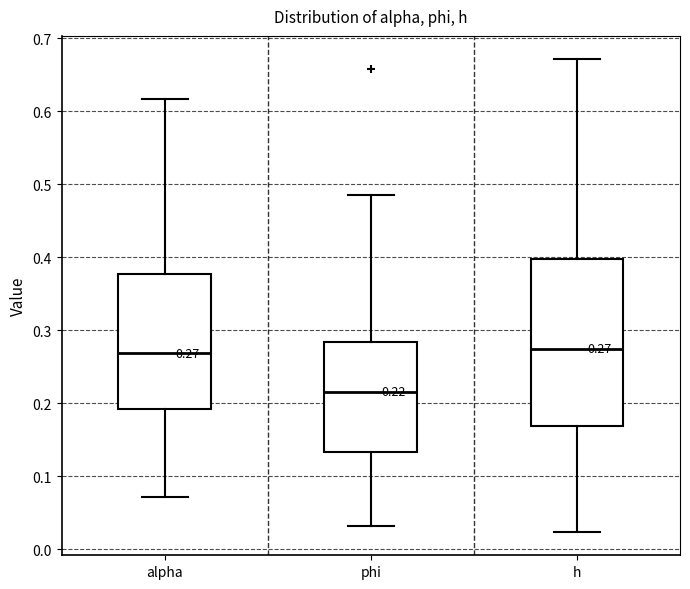

Which box's median line is the lowest?

phi